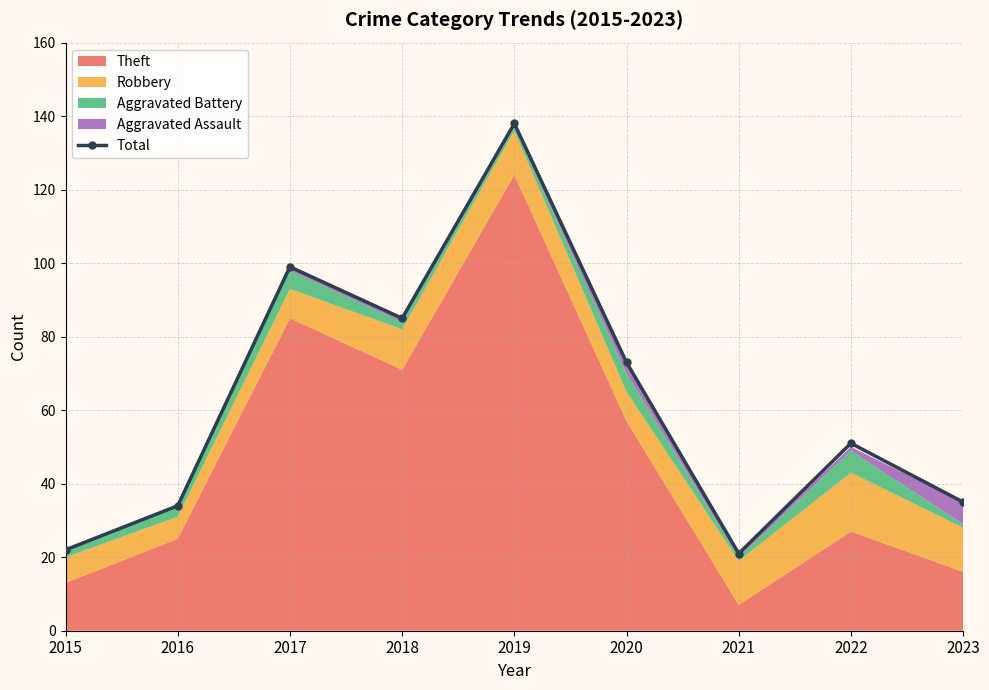

Rank the categories by value from highest to lowest.

2019, 2017, 2018, 2020, 2022, 2023, 2016, 2015, 2021